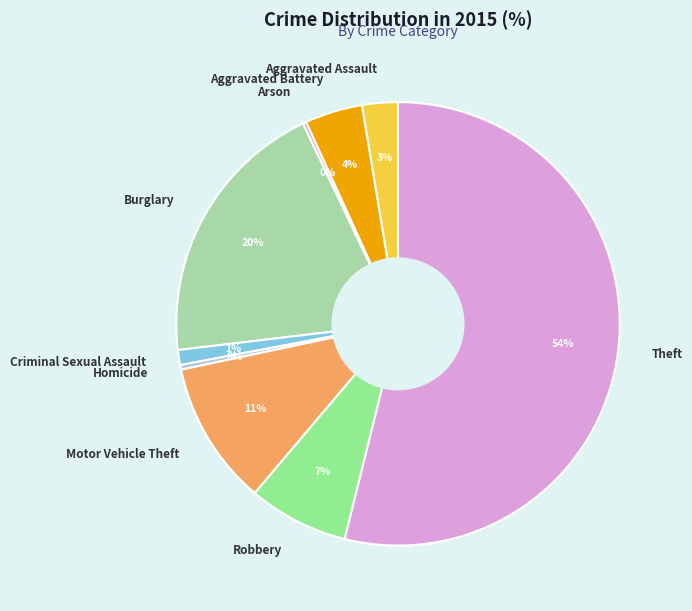

Is it true that Burglary is 20% of the pie?

True